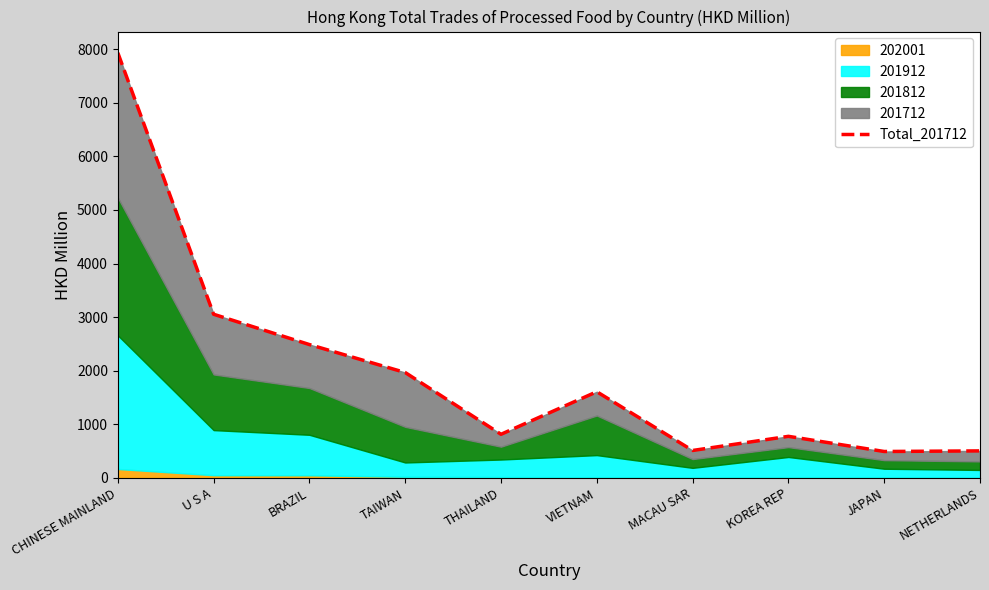

Which label corresponds to the largest value in the chart?

CHINESE MAINLAND